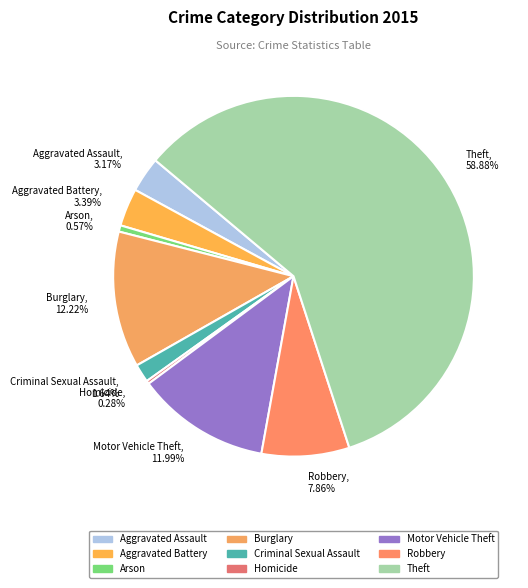

Count the number of slices in the pie.

9